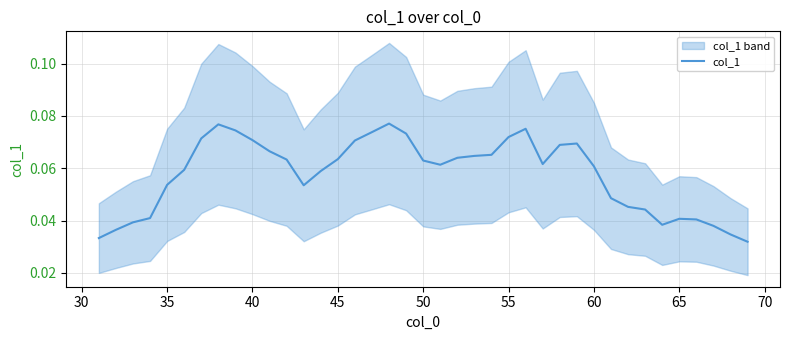

How many lines are shown in the chart?

1